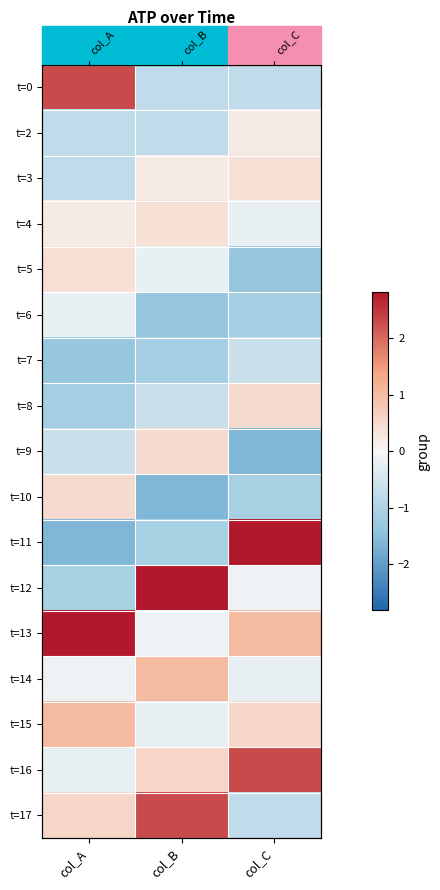

At how many categories does at least one series exceed 2?

3